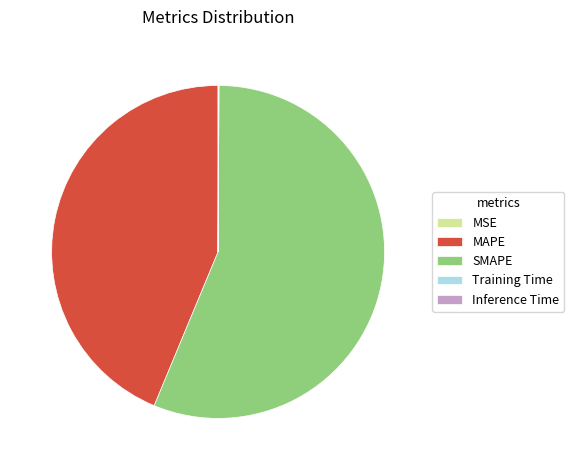

Which category accounts for the majority?

SMAPE